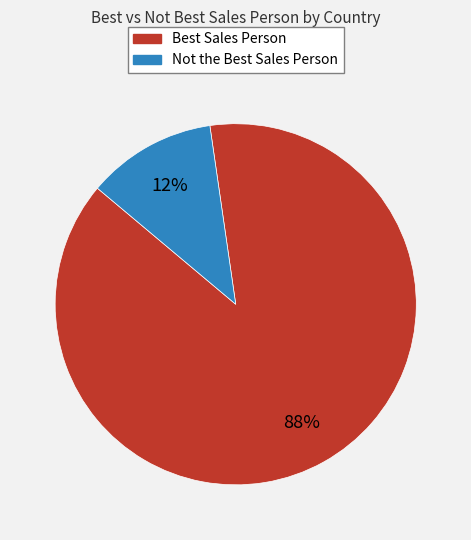

To the nearest percent, what is the average slice percentage?

50%